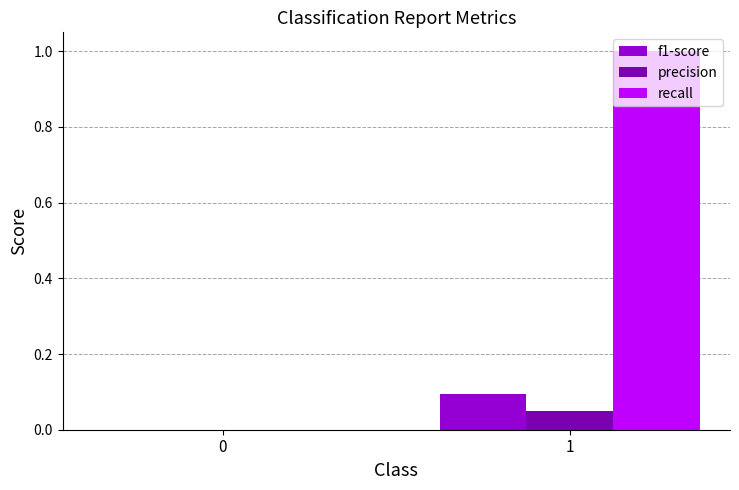

The precision series shows 0.0 at 0. True or false?

True